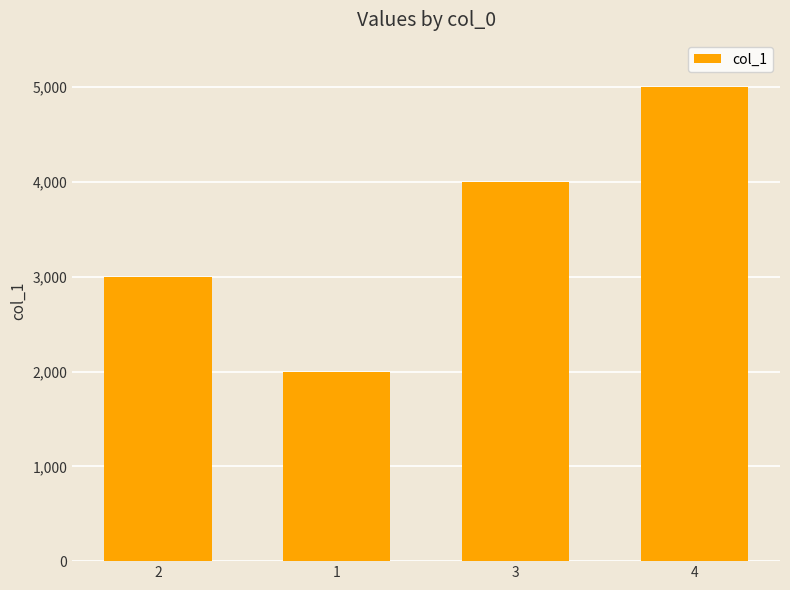

What is the label of the 1st bar from the right?

4